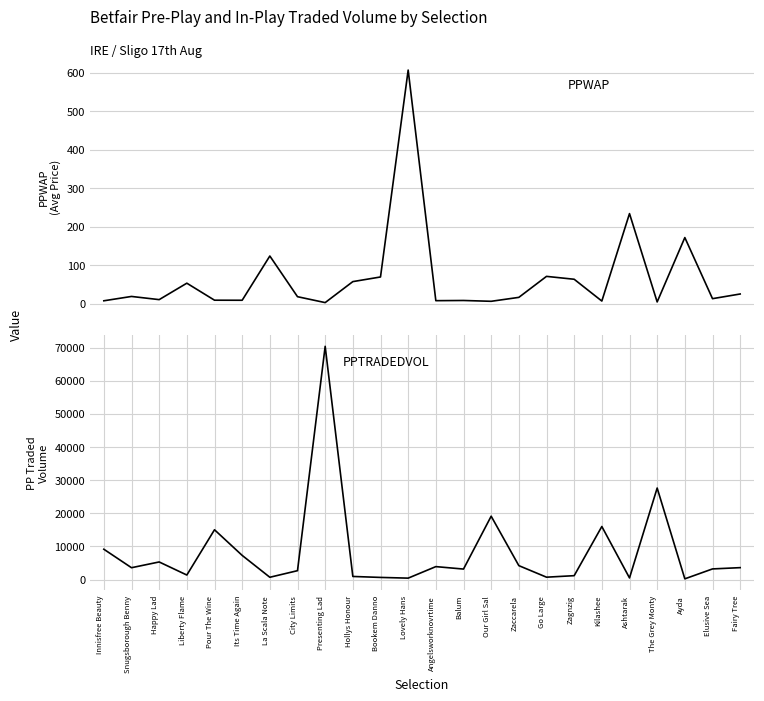

Which category has the lowest value across all series?

Presenting Lad